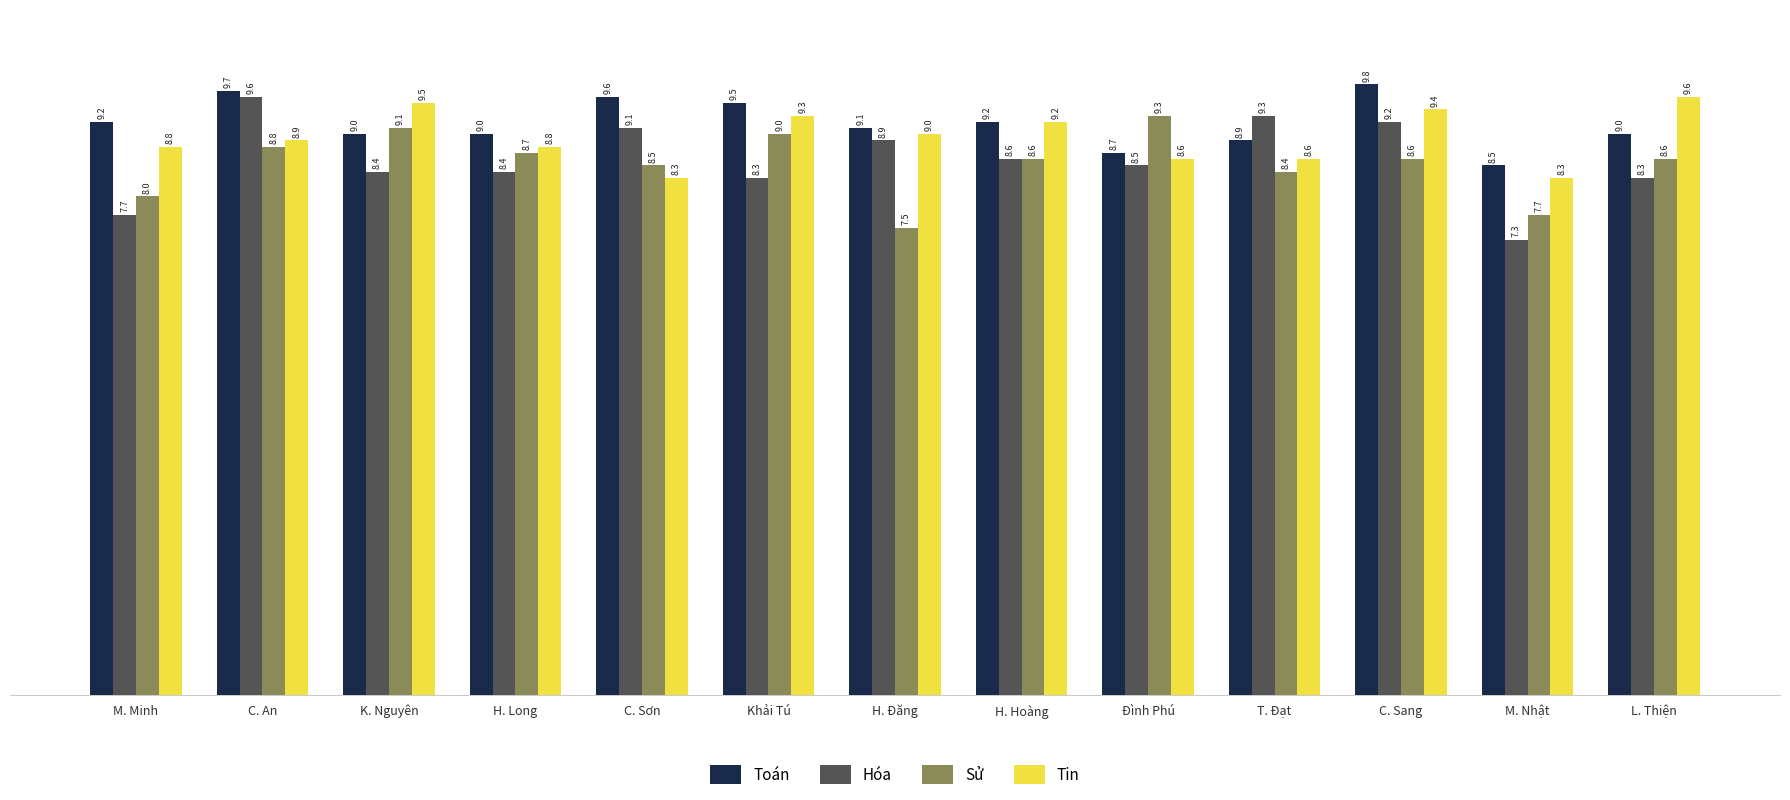

What is the maximum value shown in the chart?

9.8